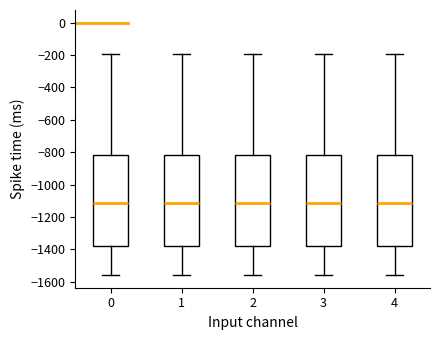

Where is the lower edge of the box at x = 2 on the y-axis? The values are not printed on the chart, so give them approximately, as read against the axis.

-1380